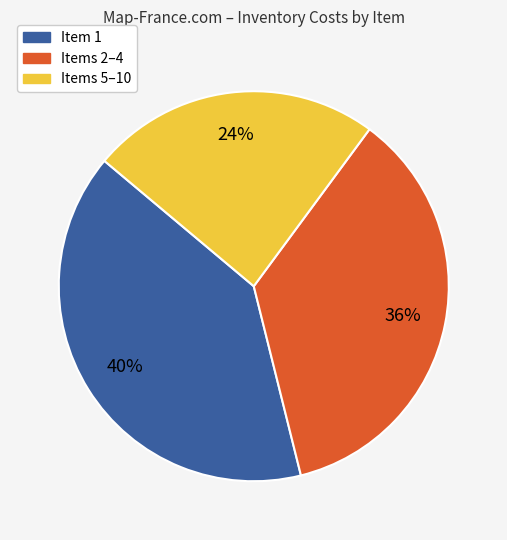

How many slices are in this pie chart?

3